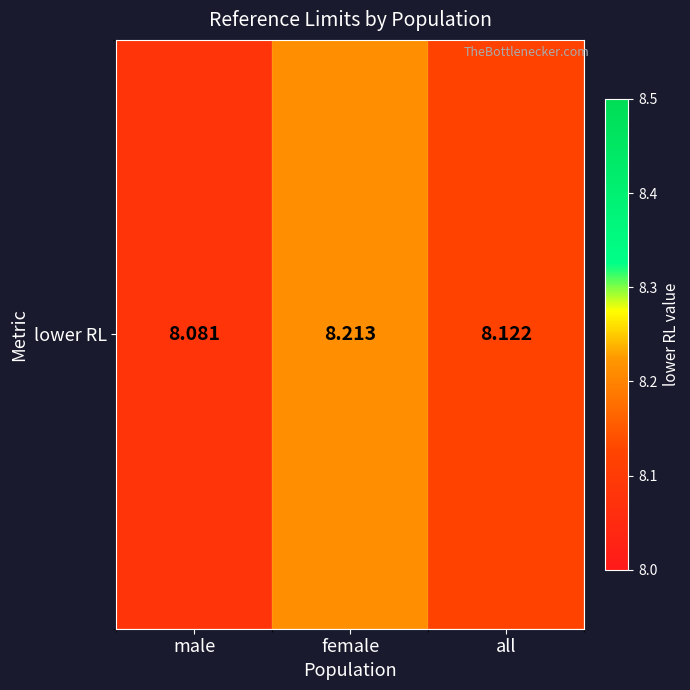

List the labels in order of value, largest first.

female, all, male